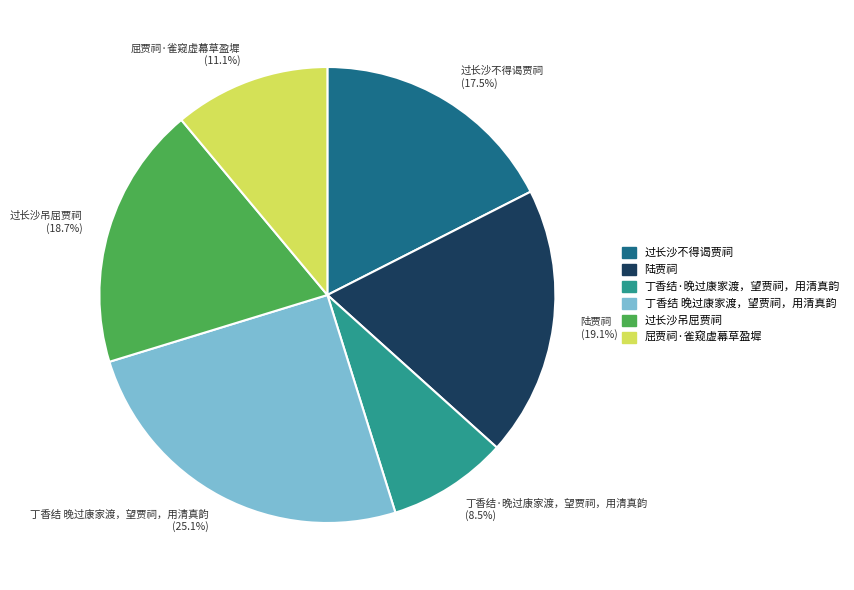

What is the smallest slice in the pie chart?

丁香结·晚过康家渡，望贾祠，用清真韵